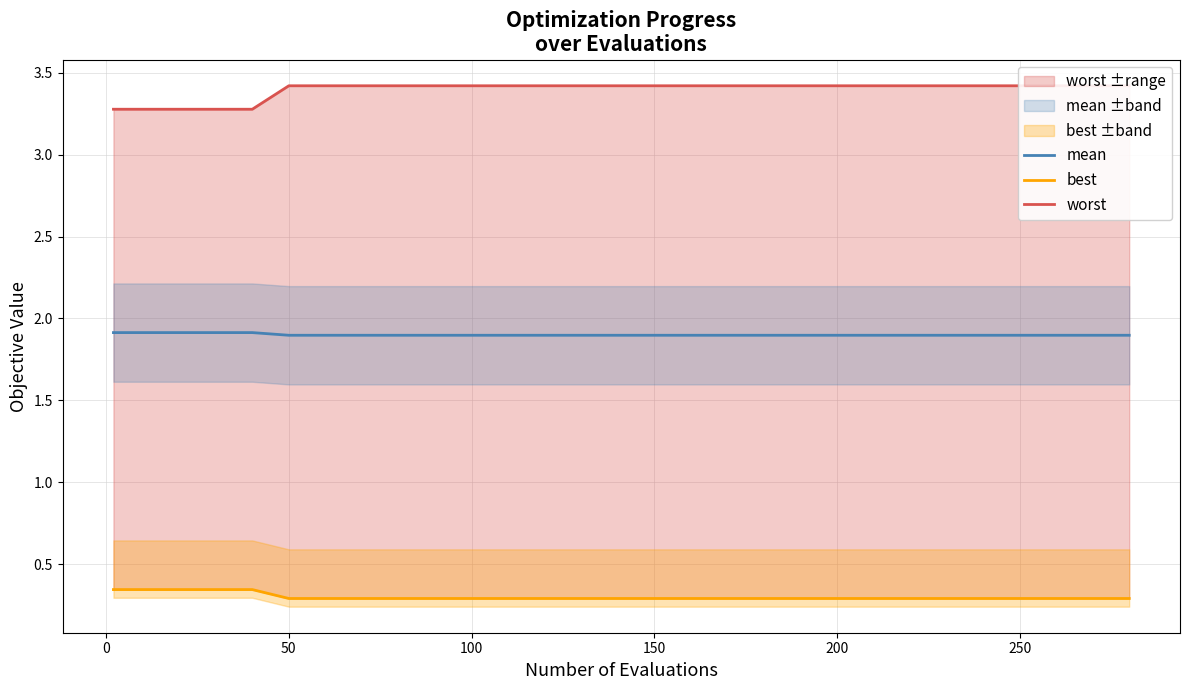

True or false: best has more than 2 points higher than both neighbors.

False